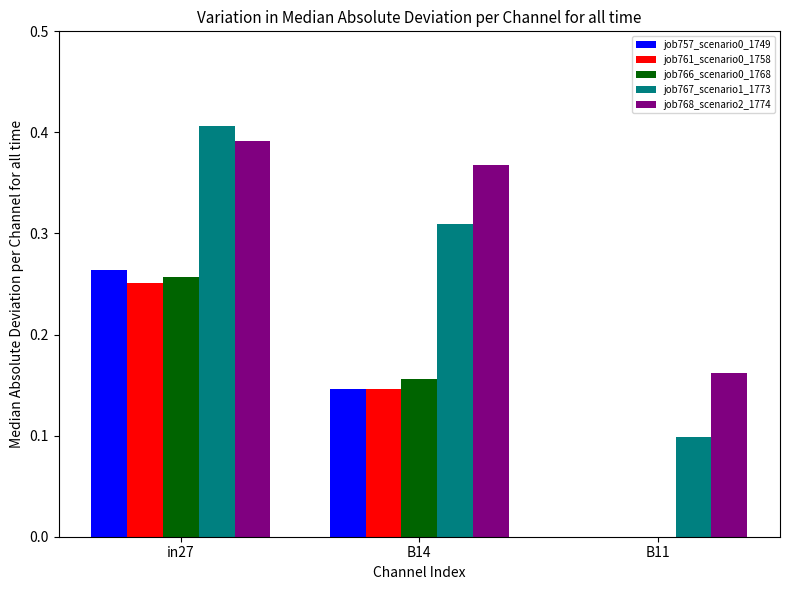

True or false: job757_scenario0_1749 has a value of 0.1 at B11.

False